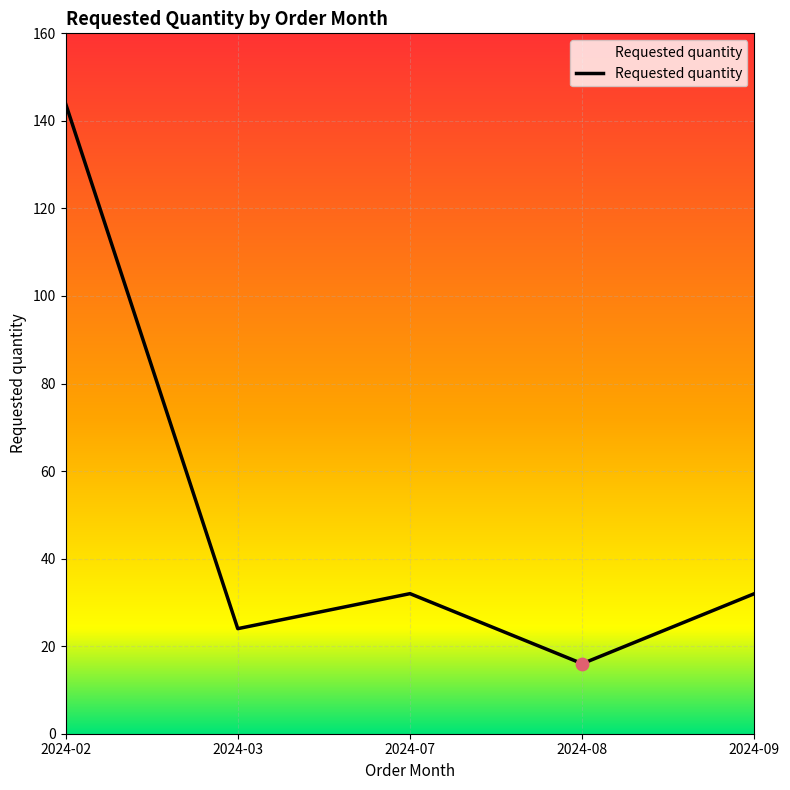

What is the change in value from 2024-08 to 2024-09?

+16